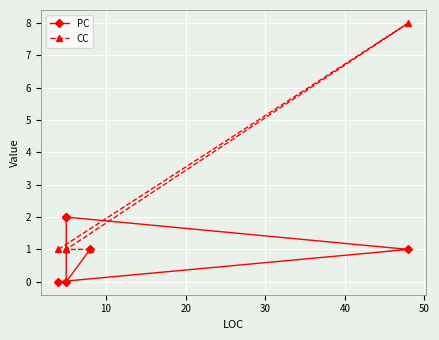

After their last crossing, which series has the higher values: CC or PC?

CC